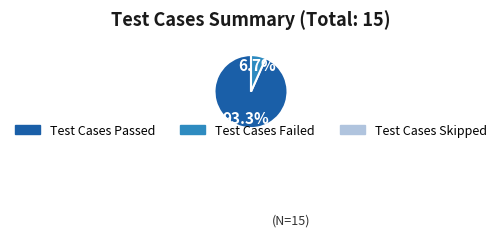

Does any single category account for the majority?

Yes